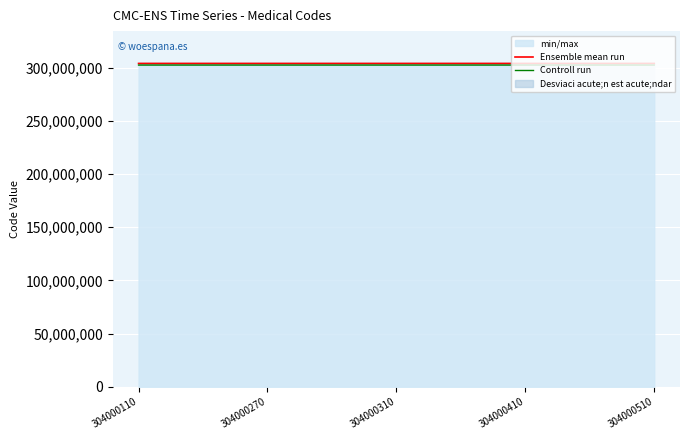

What is the maximum value for Ensemble mean run?

304000510.0